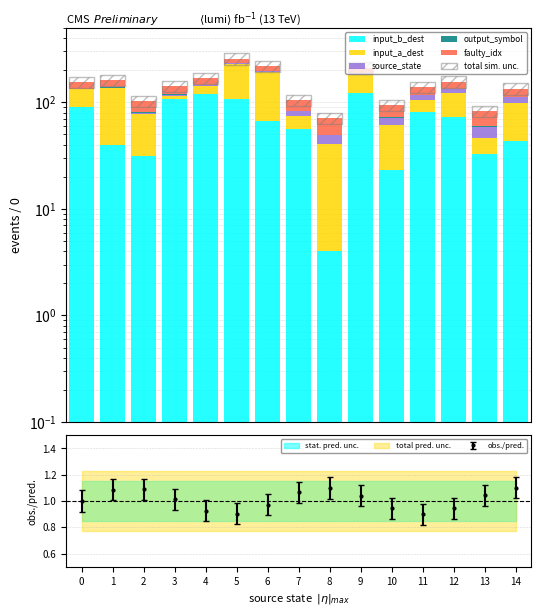

Between 0 and 5, which series saw the biggest shift?

input_a_dest